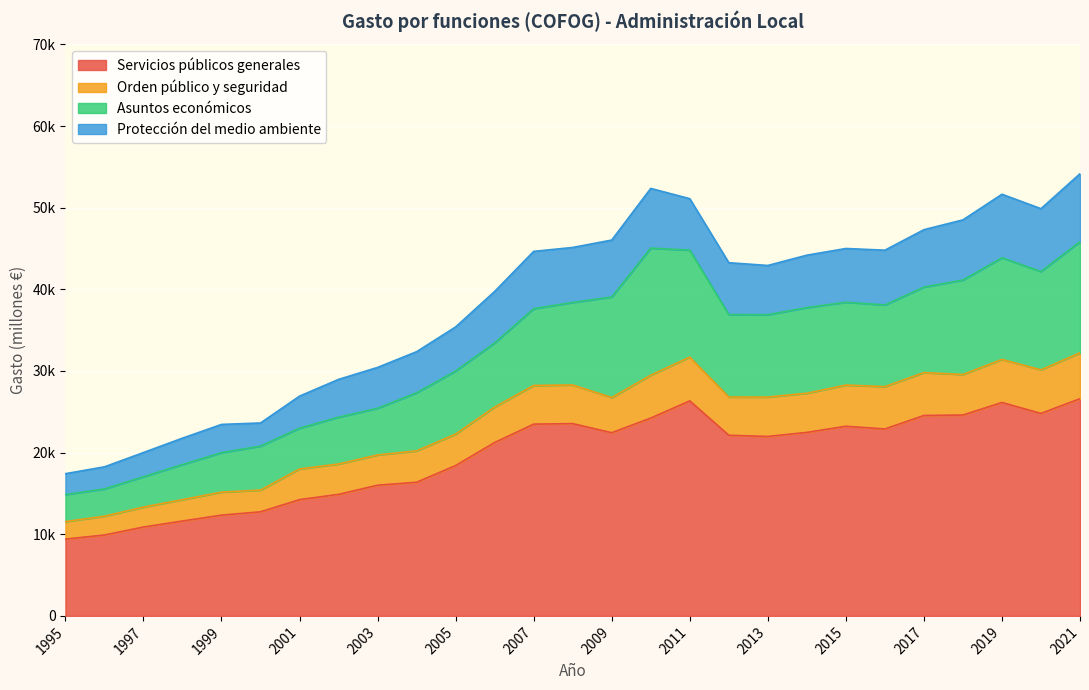

At which category does Orden público y seguridad reach its first local valley?

2009